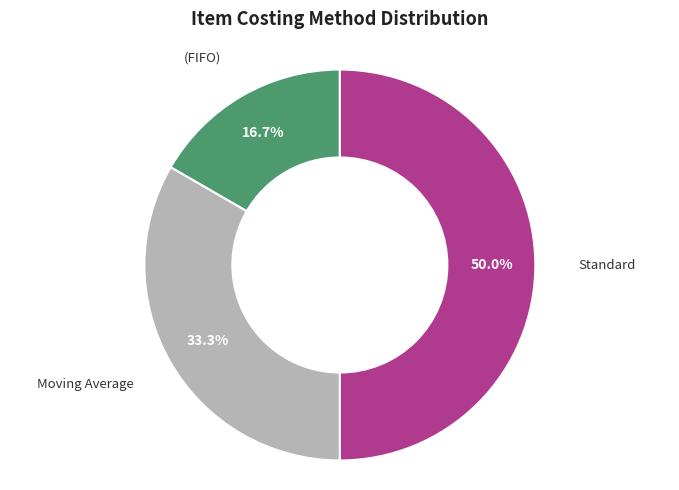

Approximately how many times larger is the value at Moving Average compared to Standard?

0.7